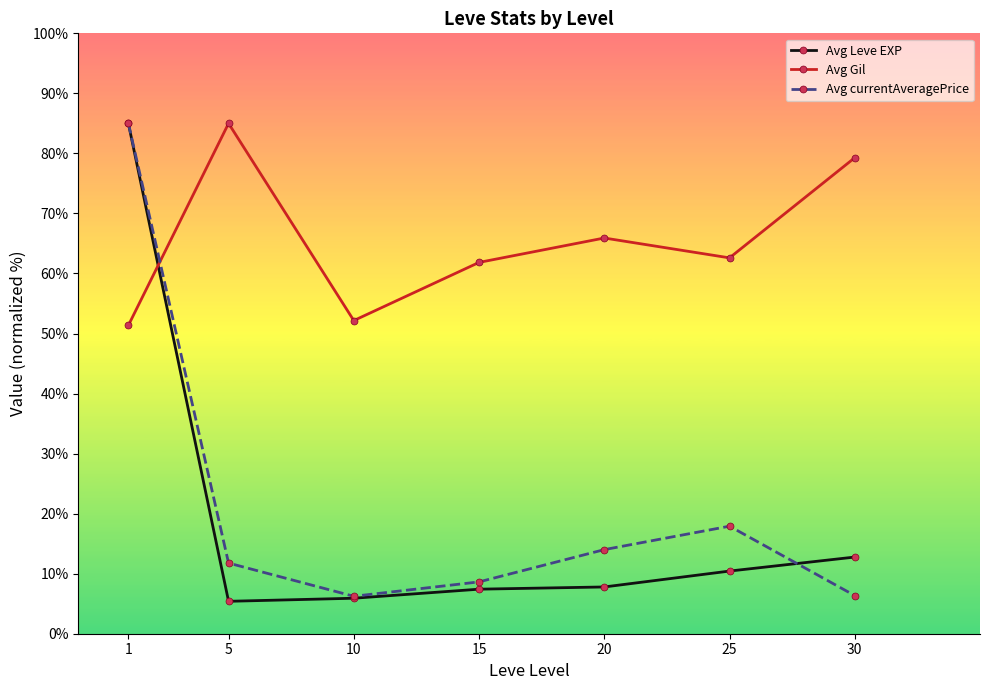

True or false: Avg Gil has a value of 82.9 at 15.

False